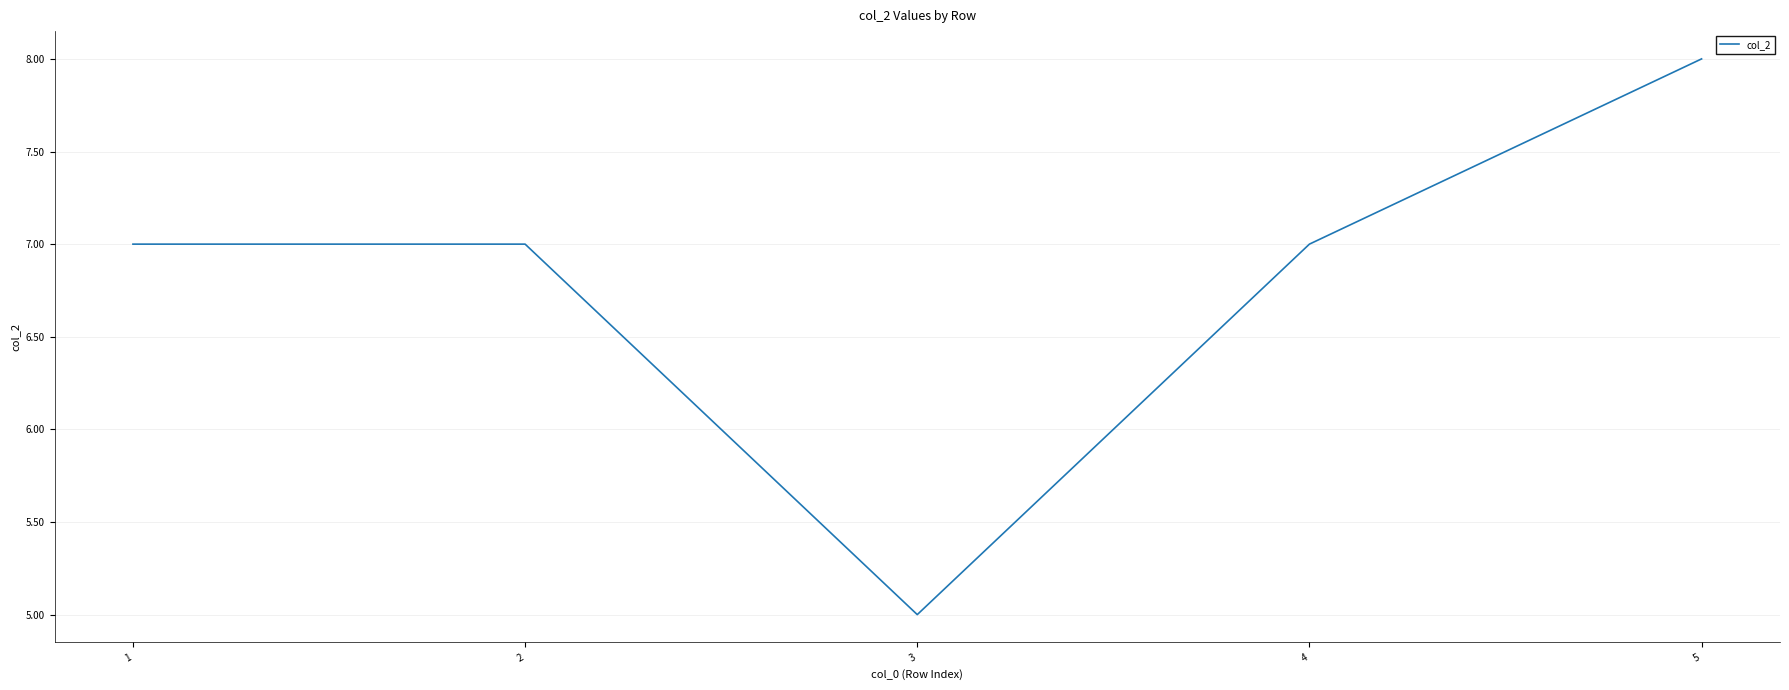

How many lines are shown in the chart?

1